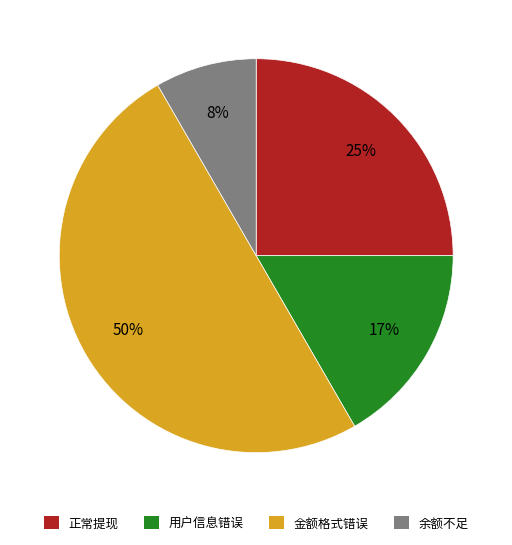

To the nearest percent, what is the average slice percentage?

25%